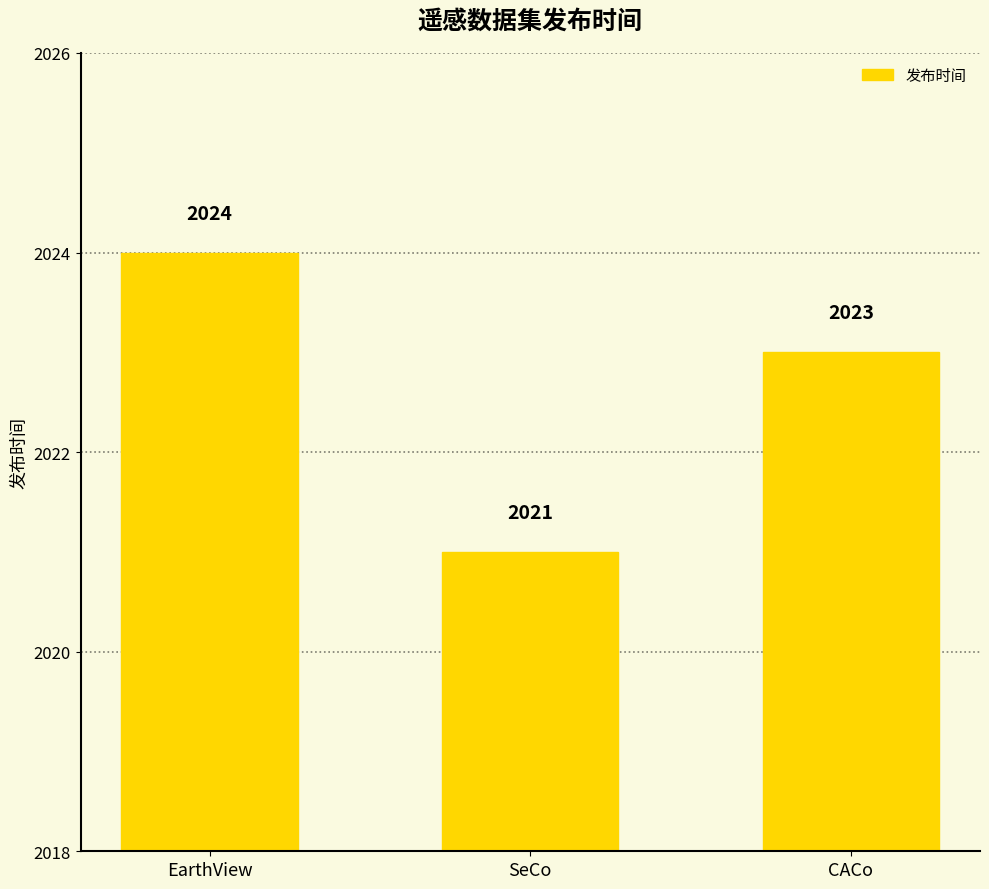

Between EarthView and SeCo, which is larger?

EarthView